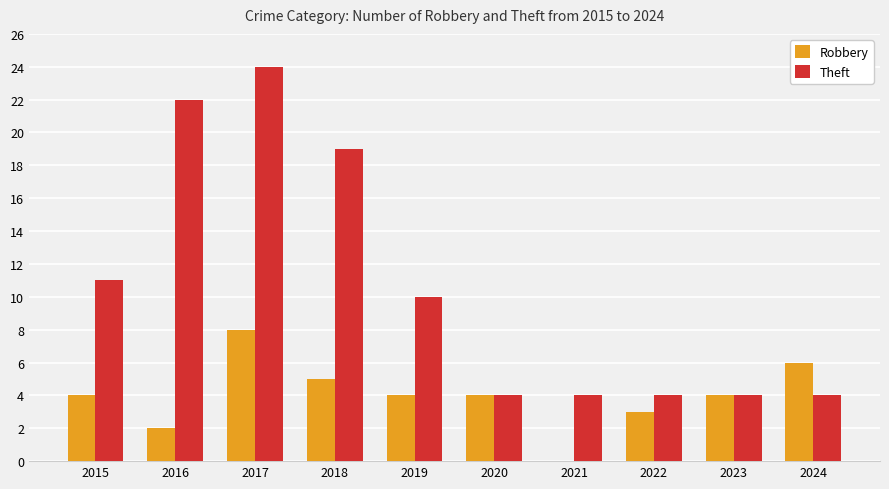

Which category has the highest value across all series?

2017